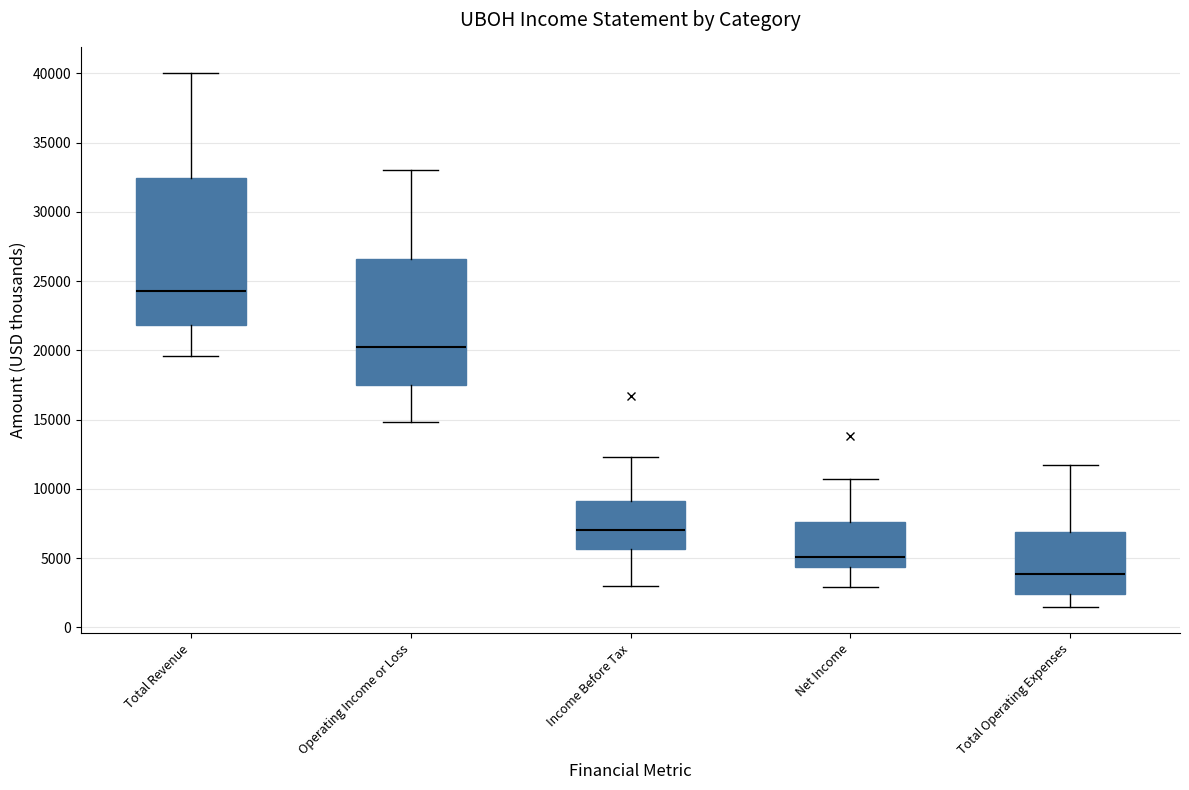

Reading left to right, read every box against the y-axis: the position of its median line, the range the box covers, and the ends of its whiskers. The values are not printed on the chart, so give them approximately, as read against the axis.

Total Revenue: median 24500, box 22000 to 32500, whiskers 19500 to 40000
Operating Income or Loss: median 20500, box 17500 to 26500, whiskers 15000 to 33000
Income Before Tax: median 7000, box 5500 to 9000, whiskers 3000 to 12500
Net Income: median 5000, box 4500 to 7500, whiskers 3000 to 10500
Total Operating Expenses: median 4000, box 2500 to 7000, whiskers 1500 to 11500